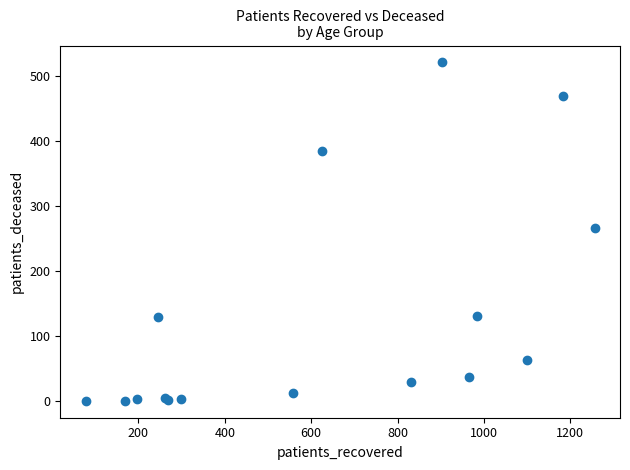

What Y value in the scatter plot is closest to 260?

266